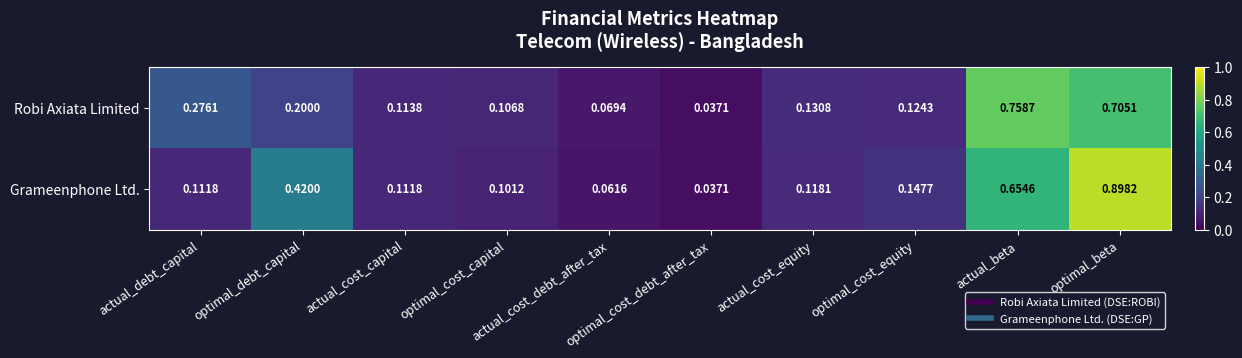

List the series in order of their overall mean, highest first.

Grameenphone Ltd., Robi Axiata Limited